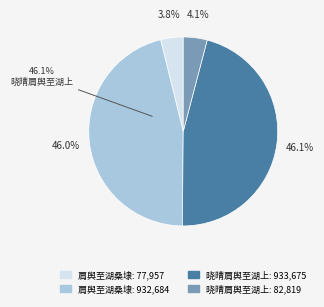

To the nearest percent, what percentage of the pie is 肩舆至湖桑埭 (77957)?

4%